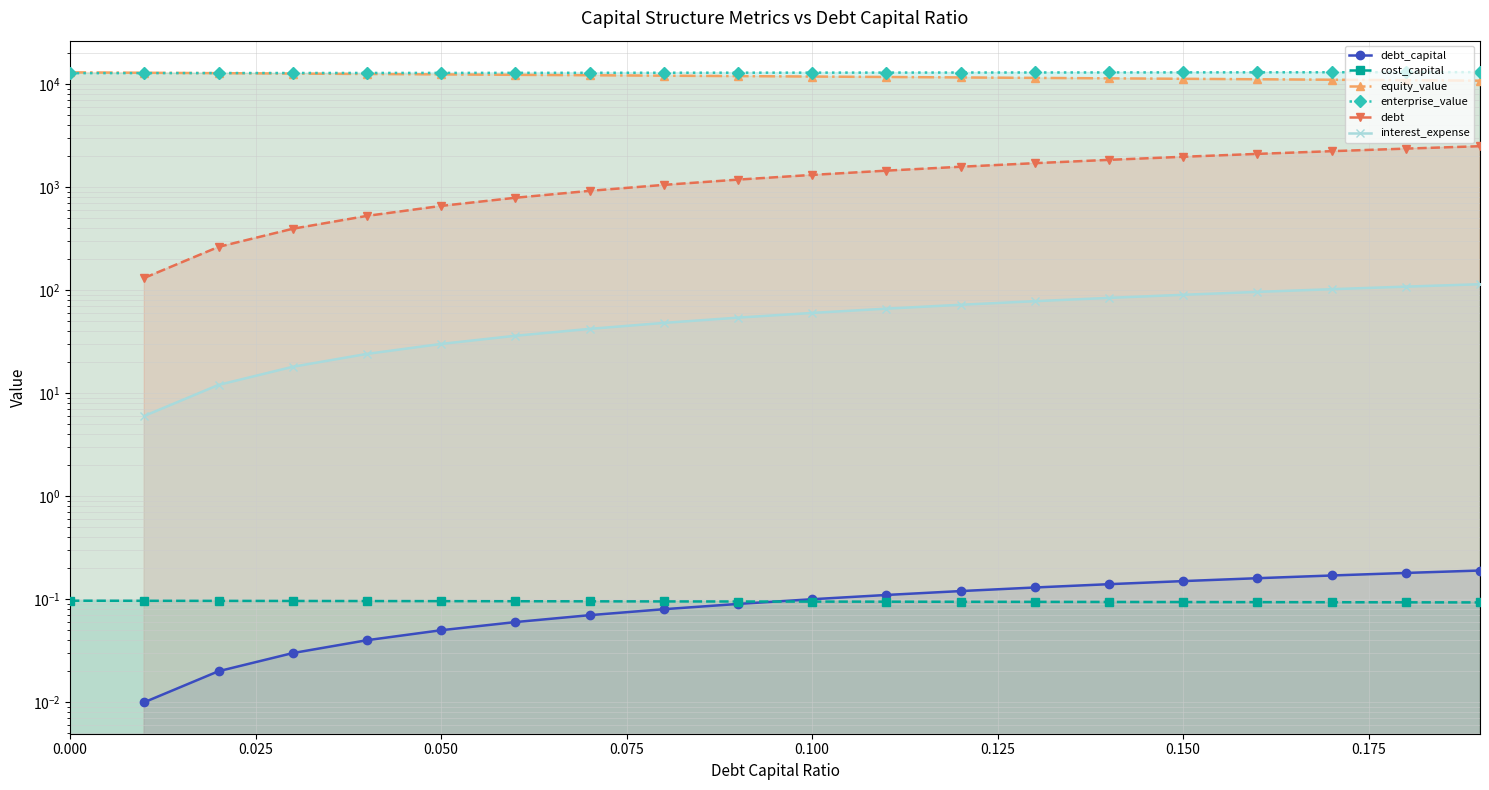

Which series has the largest range (max minus min)?

equity_value